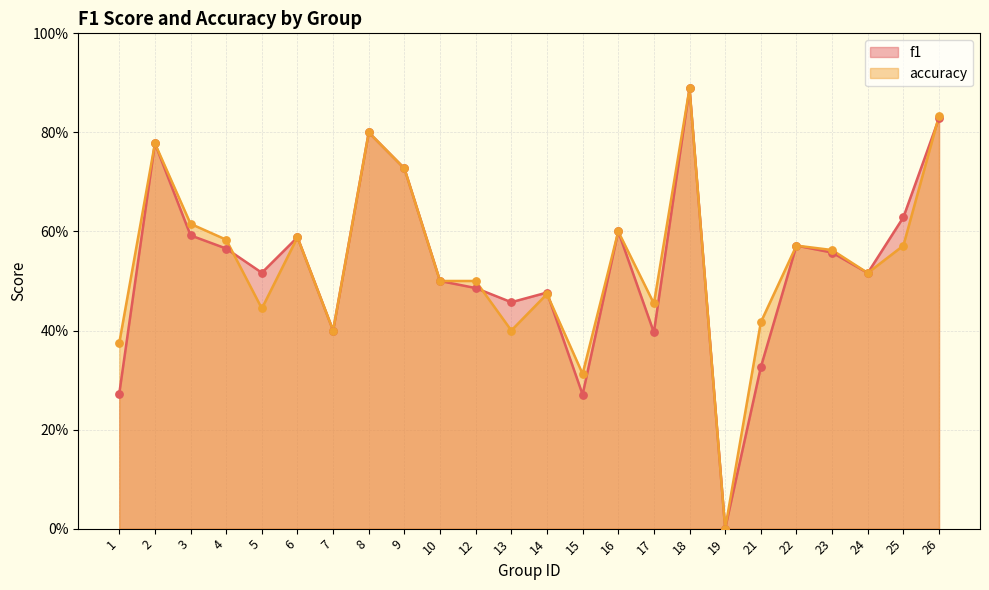

What are all the series names shown in the legend?

f1, accuracy